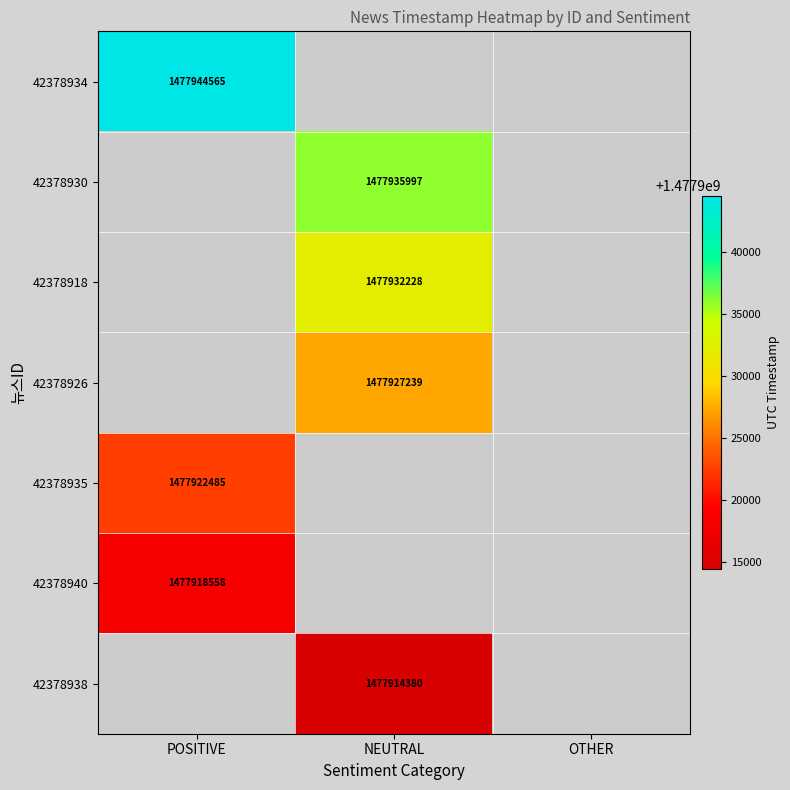

Is it true that 42378935 equals 1477922485 at POSITIVE?

True